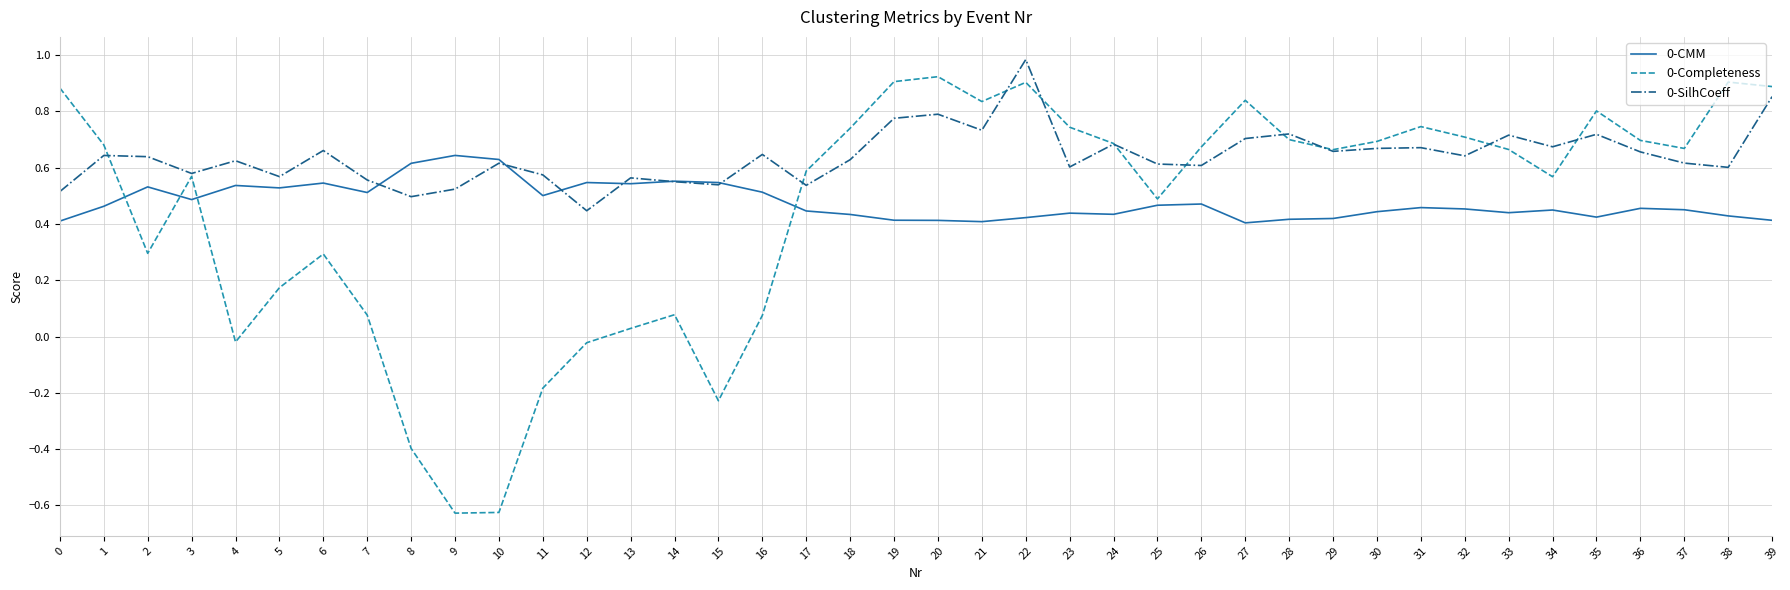

In 0-SilhCoeff, how many points are lower than both neighbors (excluding endpoints)?

13